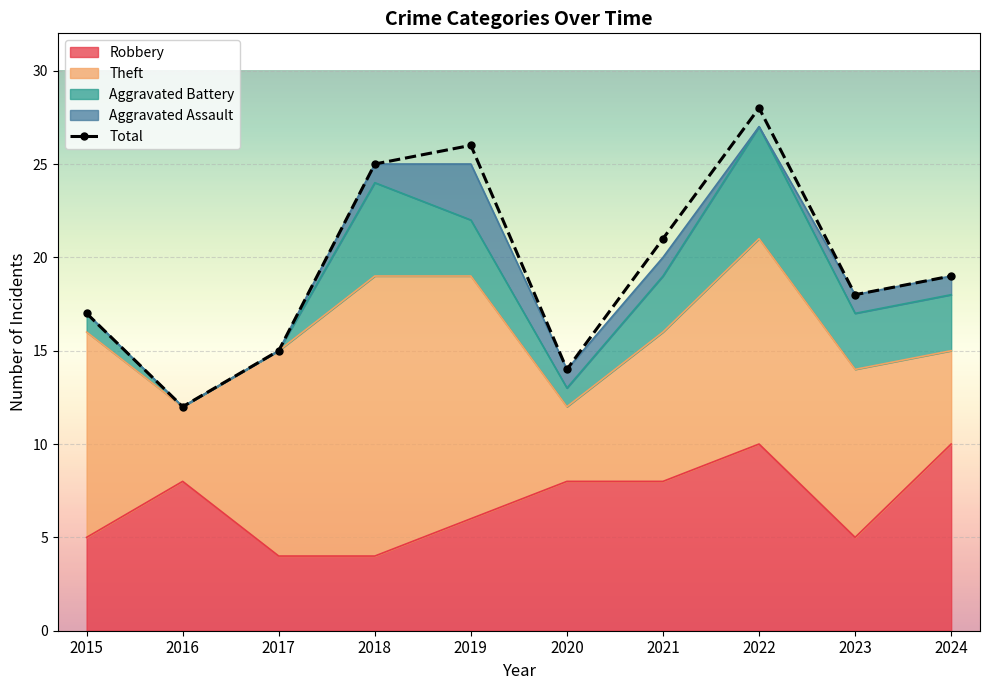

The chart shows a value of 12 at 2016. True or false?

True